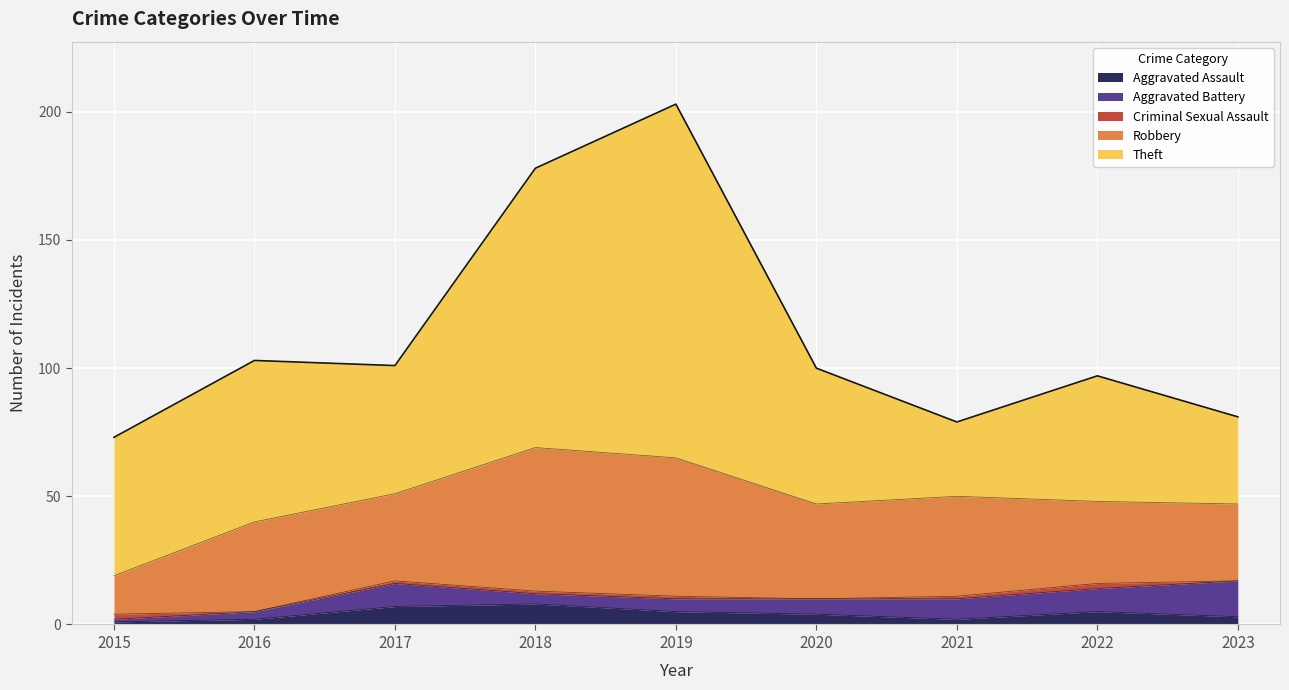

At 2023, list the series in order from largest to smallest.

Theft, Robbery, Aggravated Battery, Aggravated Assault, Criminal Sexual Assault